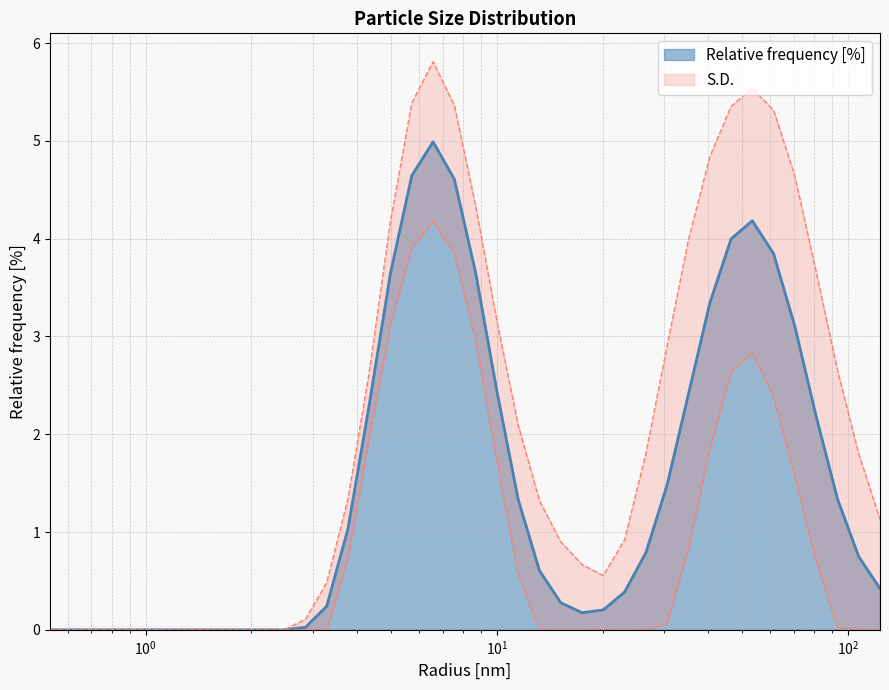

What is the maximum value for Relative frequency [%]?

5.0